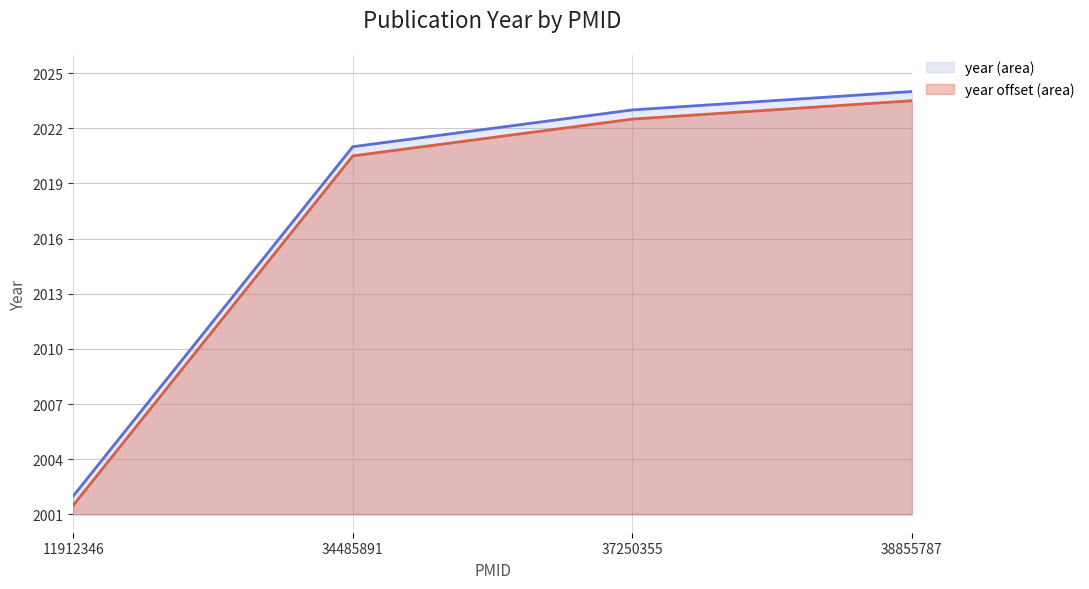

What is the value of the 2nd point from the left?

2021